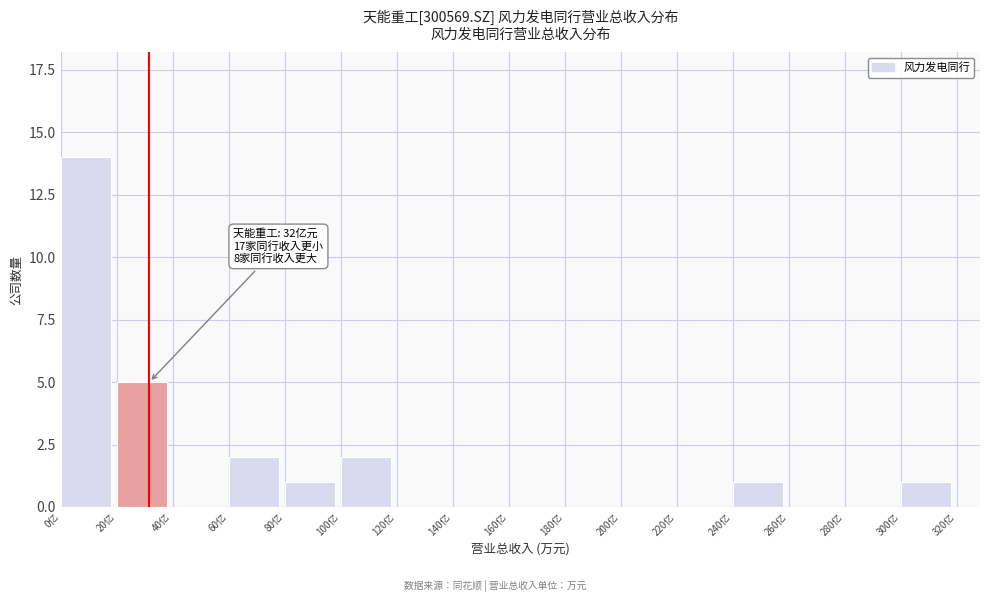

Reading right to left, what are all the values shown in this chart?

300亿=1	280亿=0	260亿=0	240亿=1	220亿=0	200亿=0	180亿=0	160亿=0	140亿=0	120亿=0	100亿=2	80亿=1	60亿=2	40亿=0	20亿=5	0亿=14